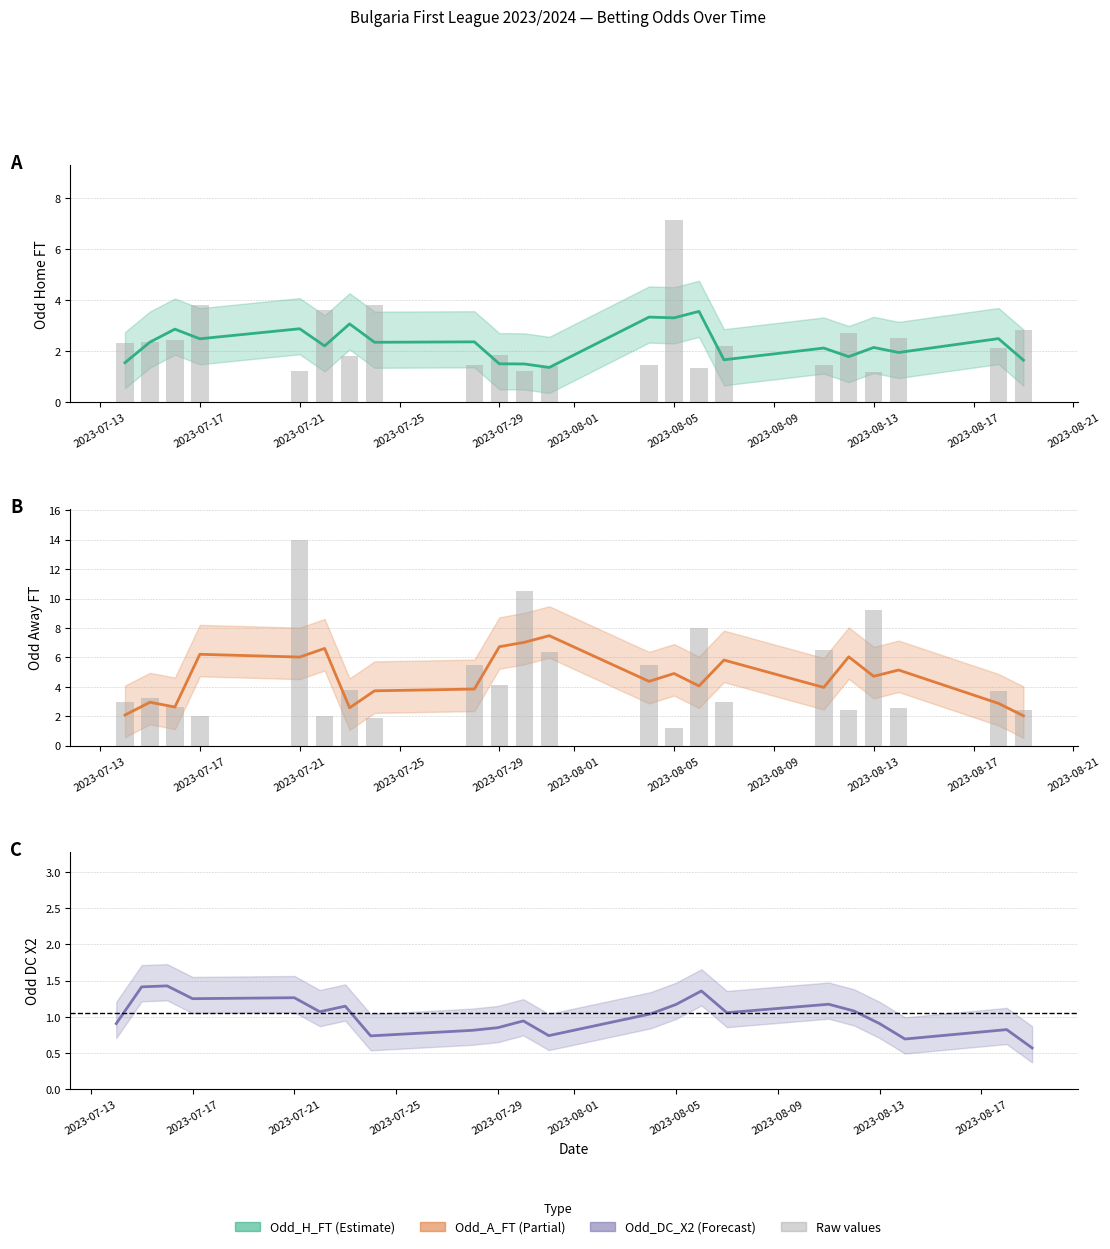

What is the sum of all Odd_A_FT raw values?

103.6